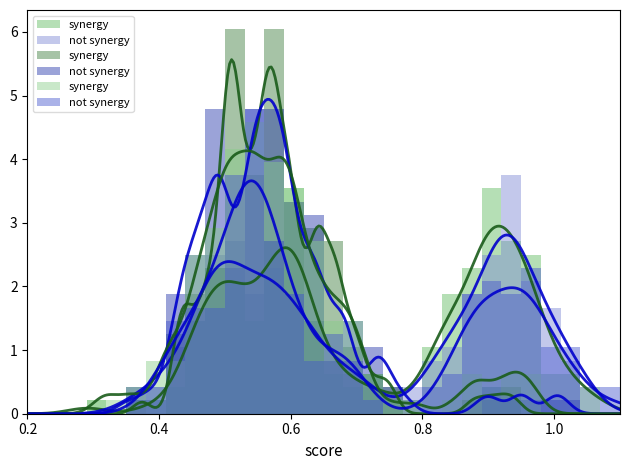

List the series in order of their peak value, highest first.

not synergy, synergy